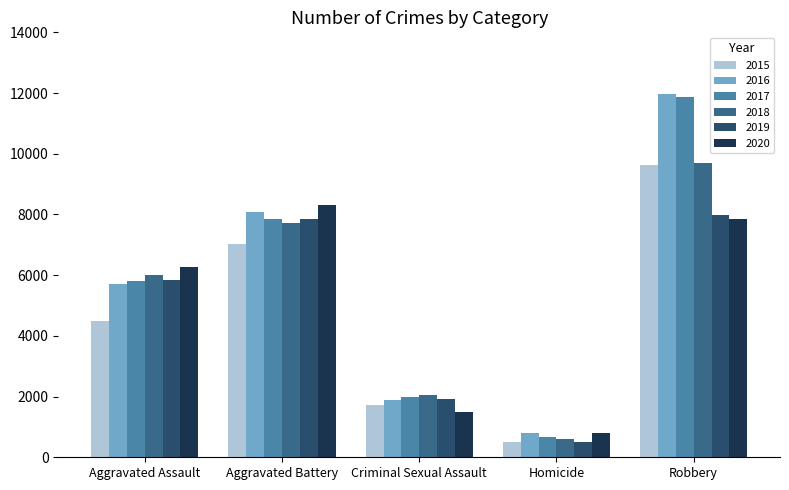

What is the total value across all series at Aggravated Assault?

34094